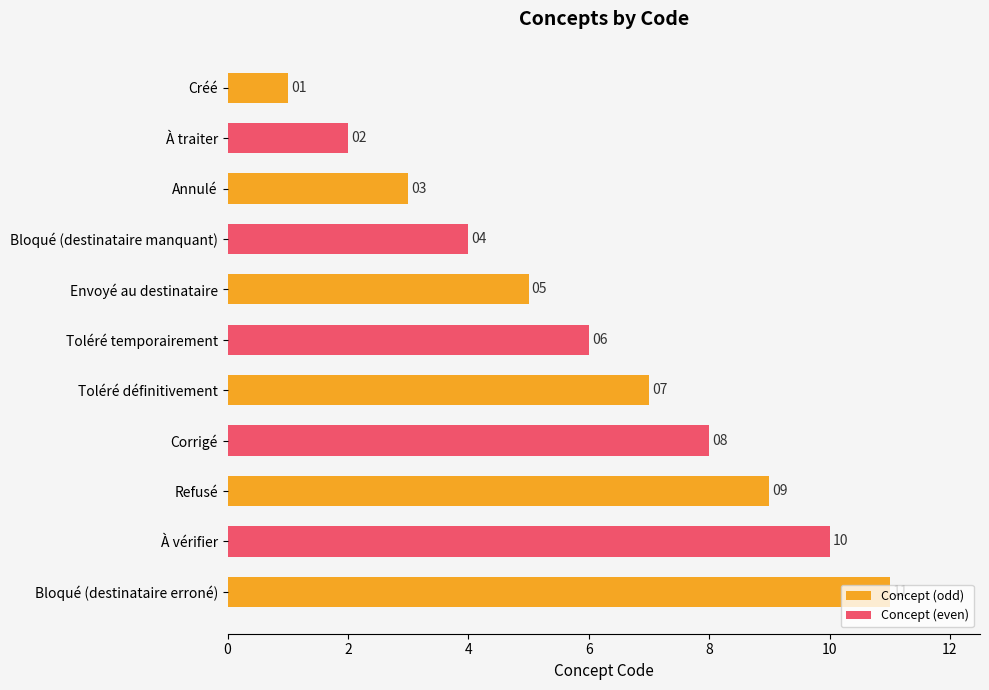

Count the number of categories in the chart.

11